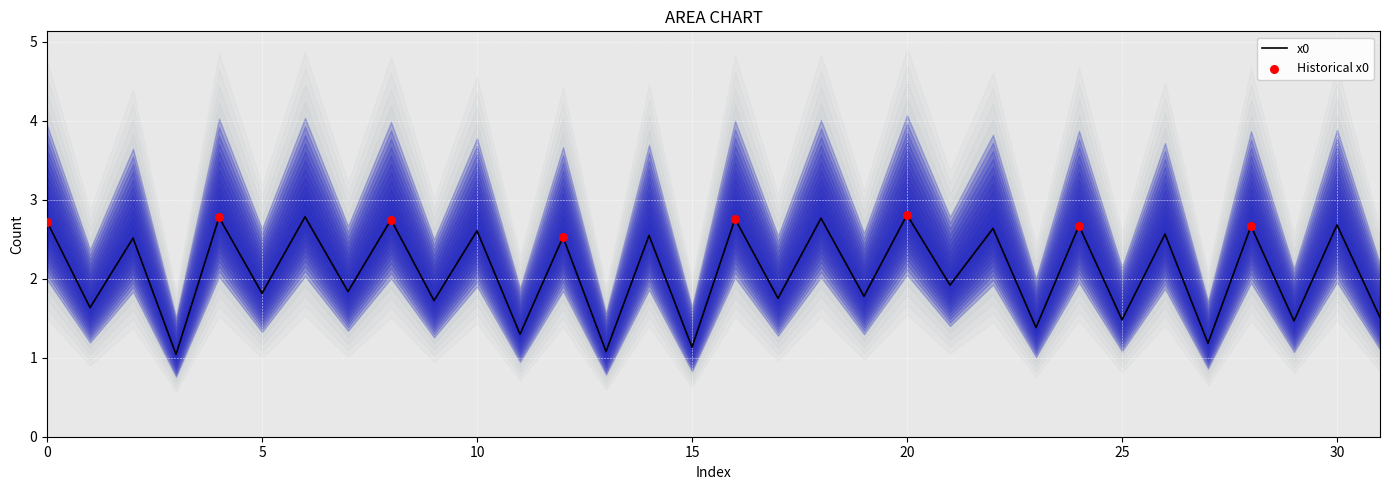

What is the change in value from 4 to 24?

-0.1